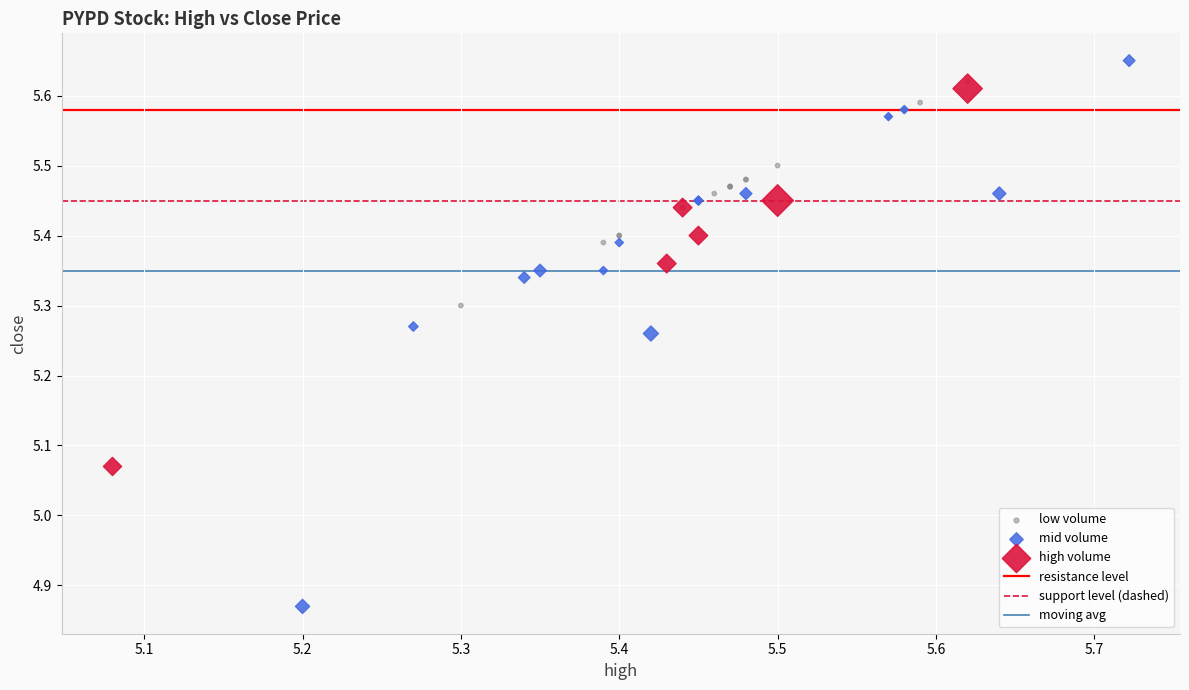

Which series contains the highest Y value?

mid volume